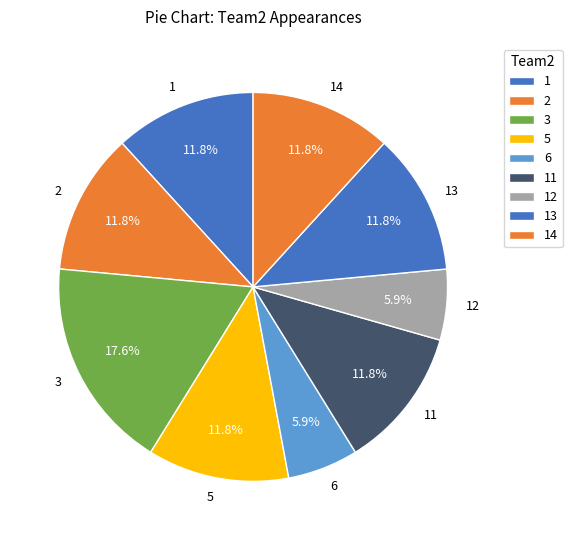

What percentage is the 1 slice, to the nearest percent?

12%